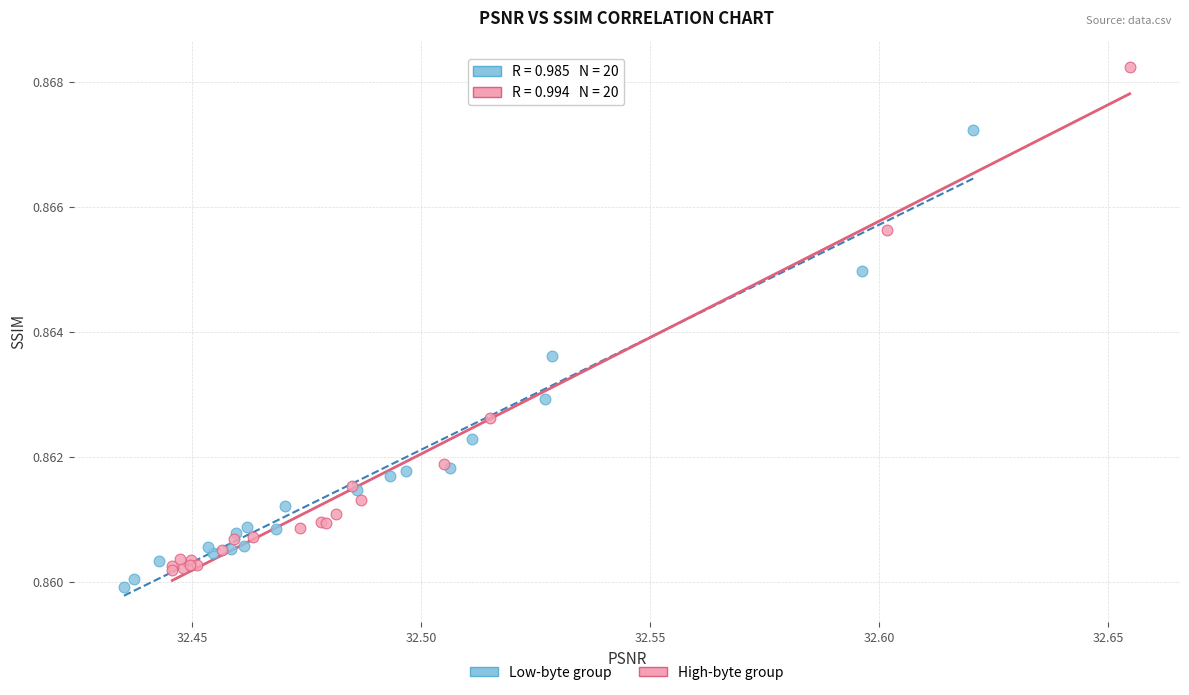

Which series has the largest Y range (max minus min)?

High-byte group